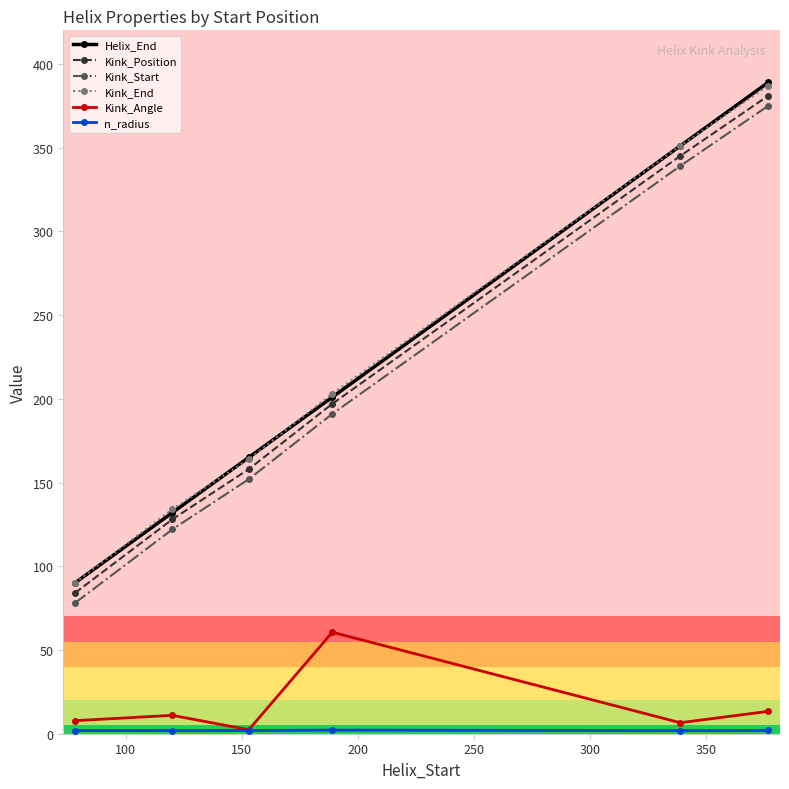

Count the Kink_End values in the range 134 to 351.

4